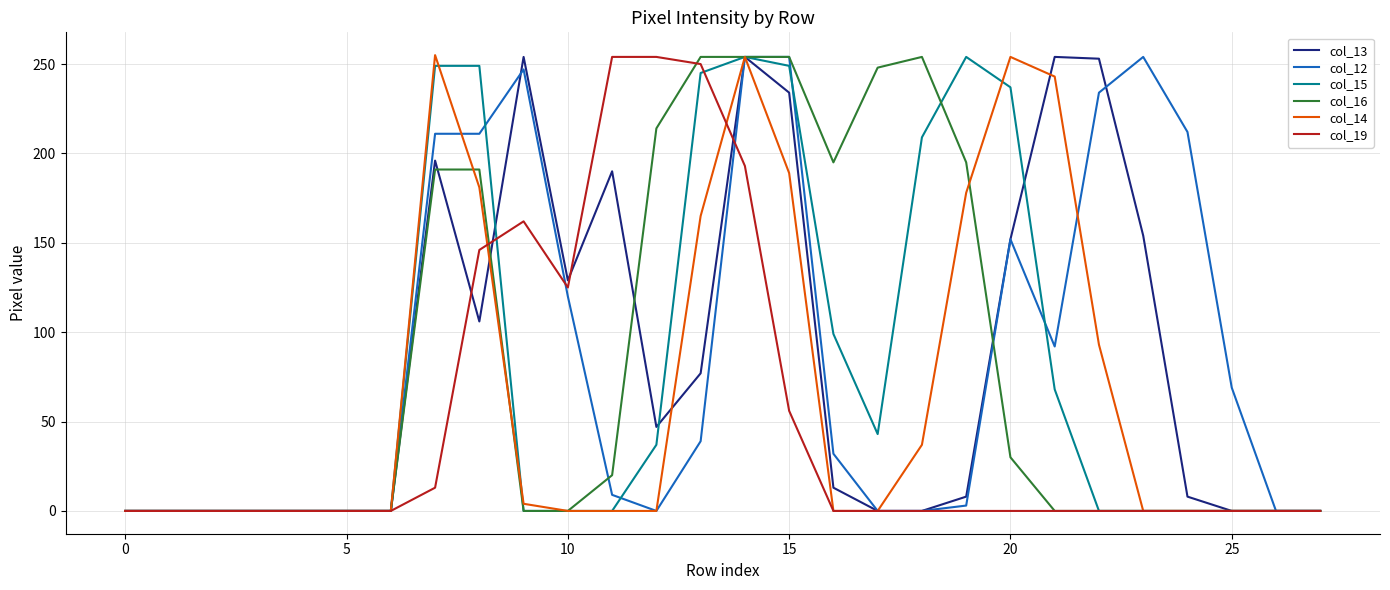

What is the maximum value shown in the chart?

255